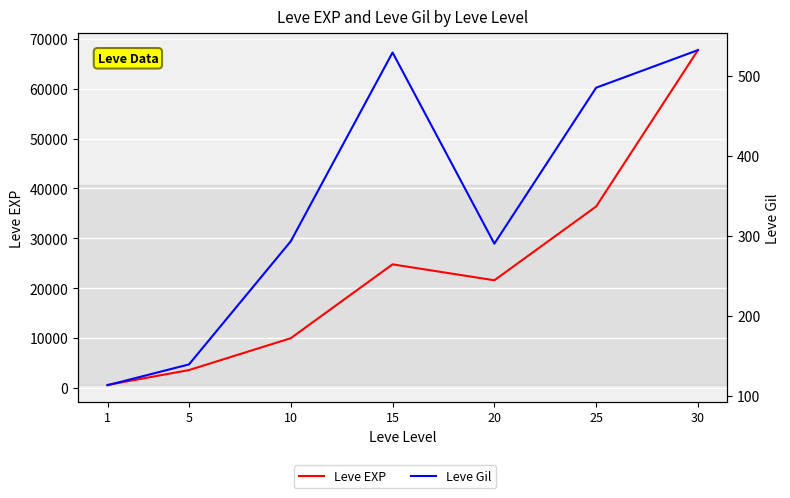

How many data points in Leve Gil are less than 293?

3